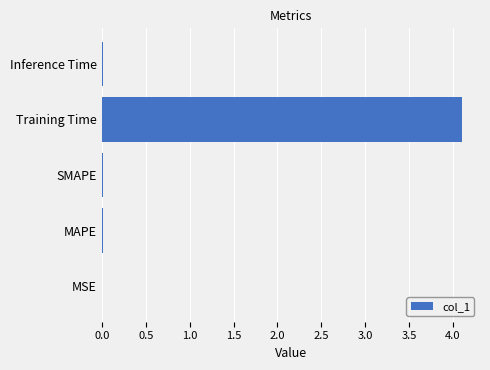

The value at MAPE is 0.0. True or false?

True